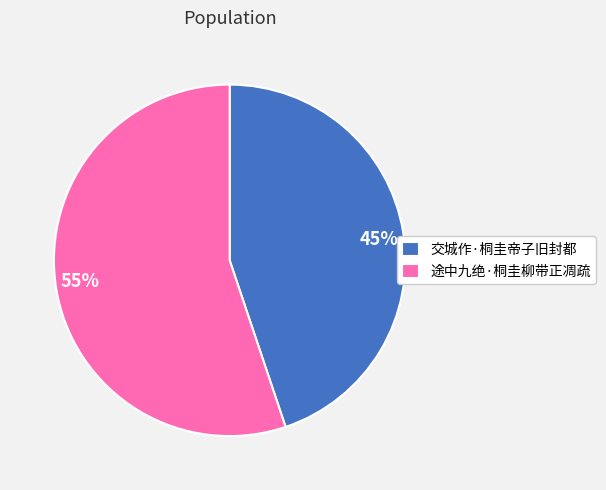

Does 途中九绝·桐圭柳带正凋疏 represent more than half of the total?

Yes